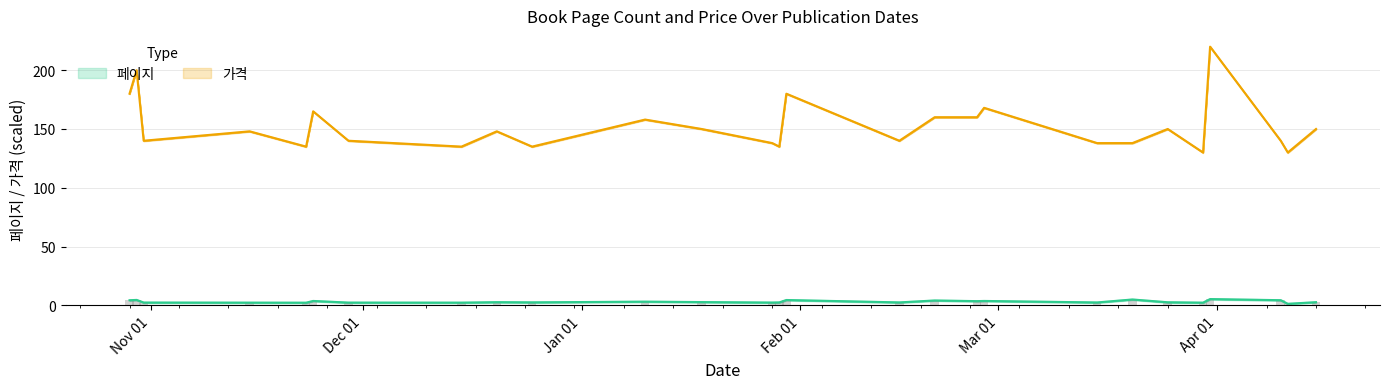

What is the maximum value shown in the chart?

220.0